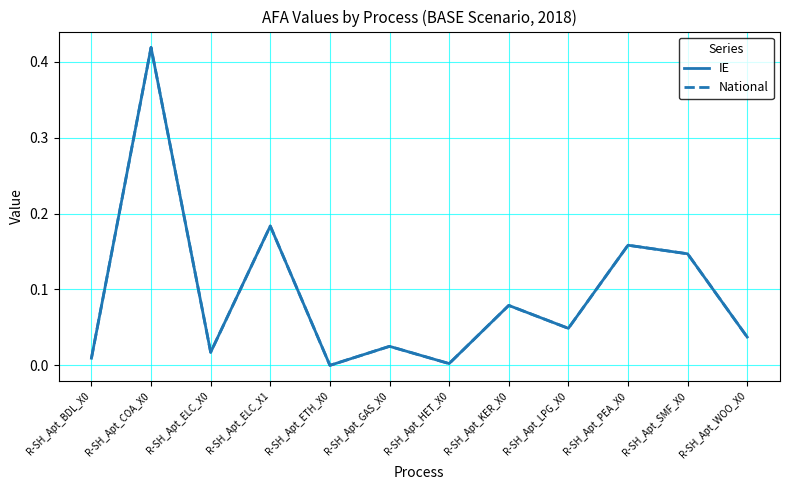

Does the chart display data point markers on the line(s)?

No